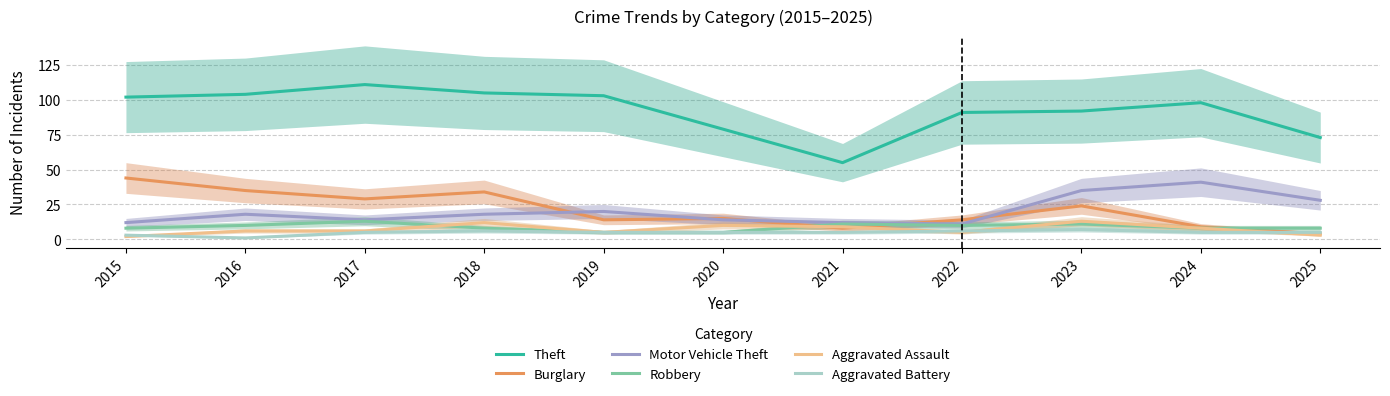

At which category is the sum across all series the highest?

2018